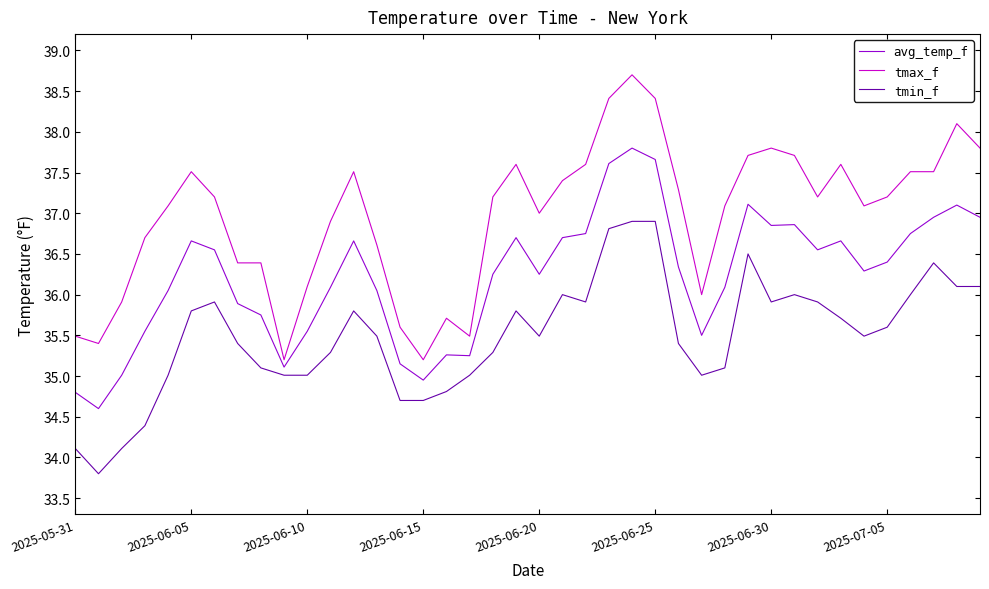

True or false: avg_temp_f and tmin_f cross at least once.

False